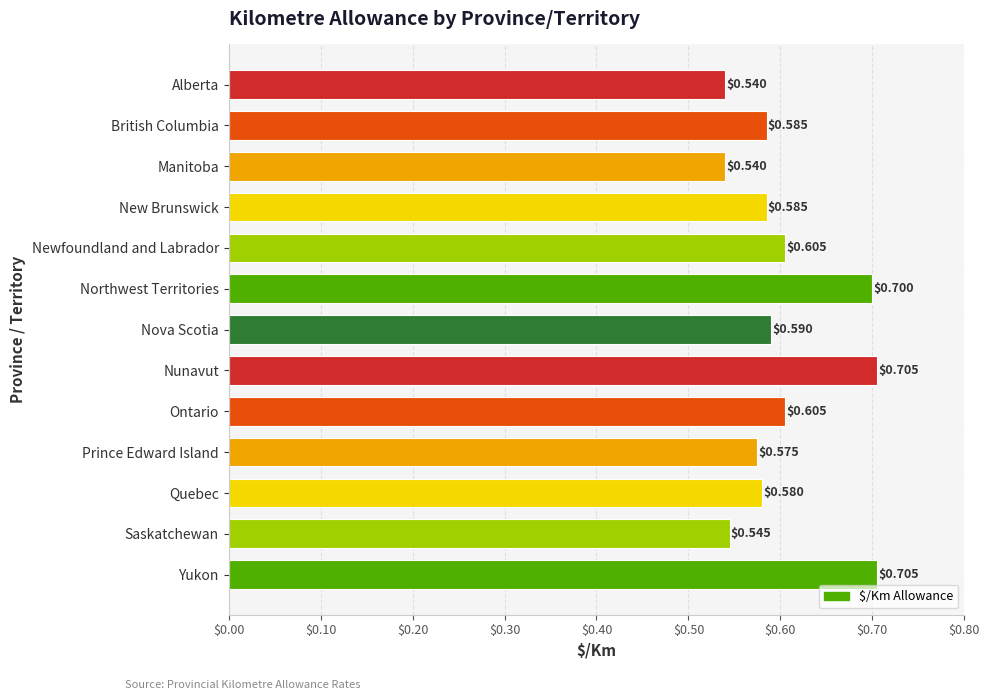

Does the chart contain any negative values?

No